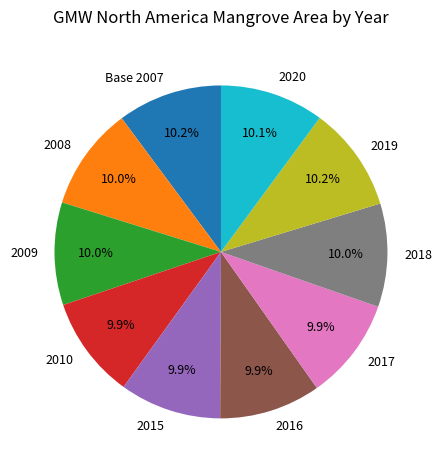

What percentage is NOT represented by 2018?

90.0%